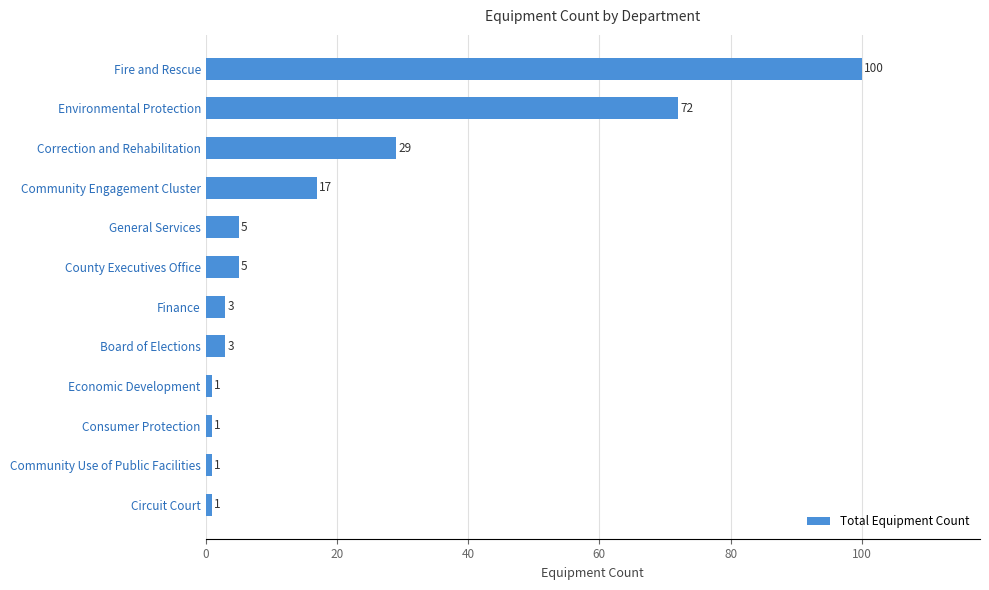

What is the difference between the maximum and second lowest values?

99